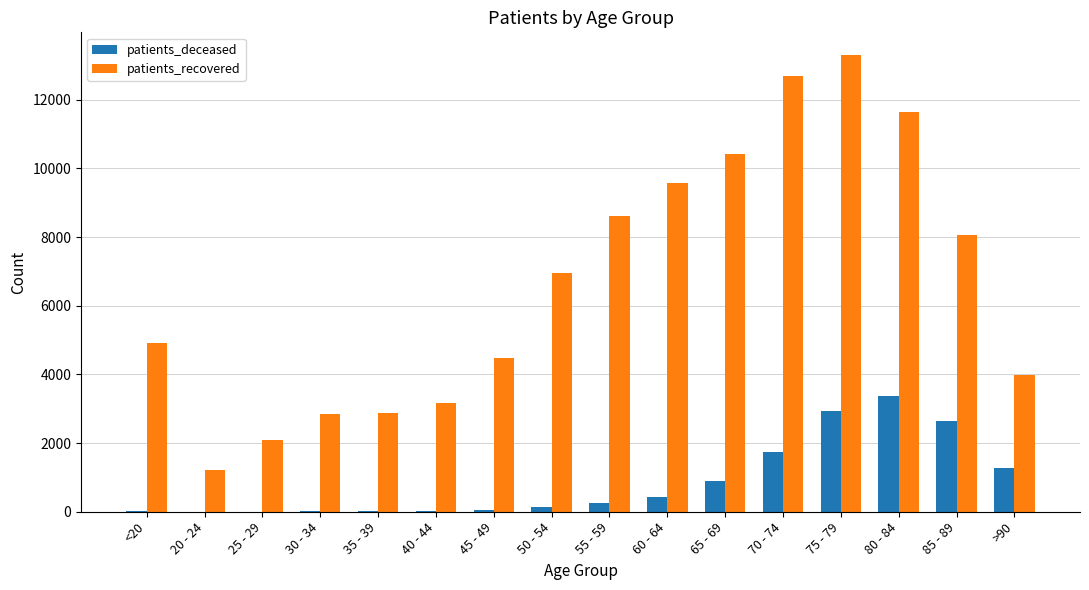

The value of patients_recovered at 70 - 74 is 20149. True or false?

False